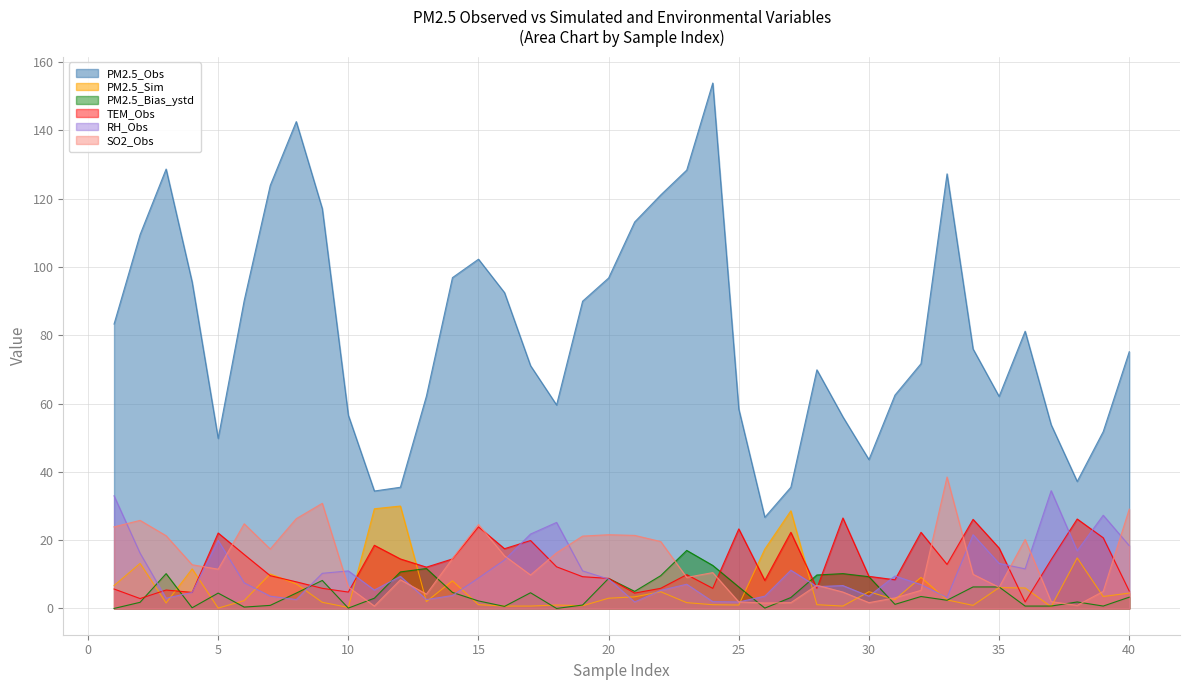

What is the approximate value of PM2.5_Sim at 1?

6.7